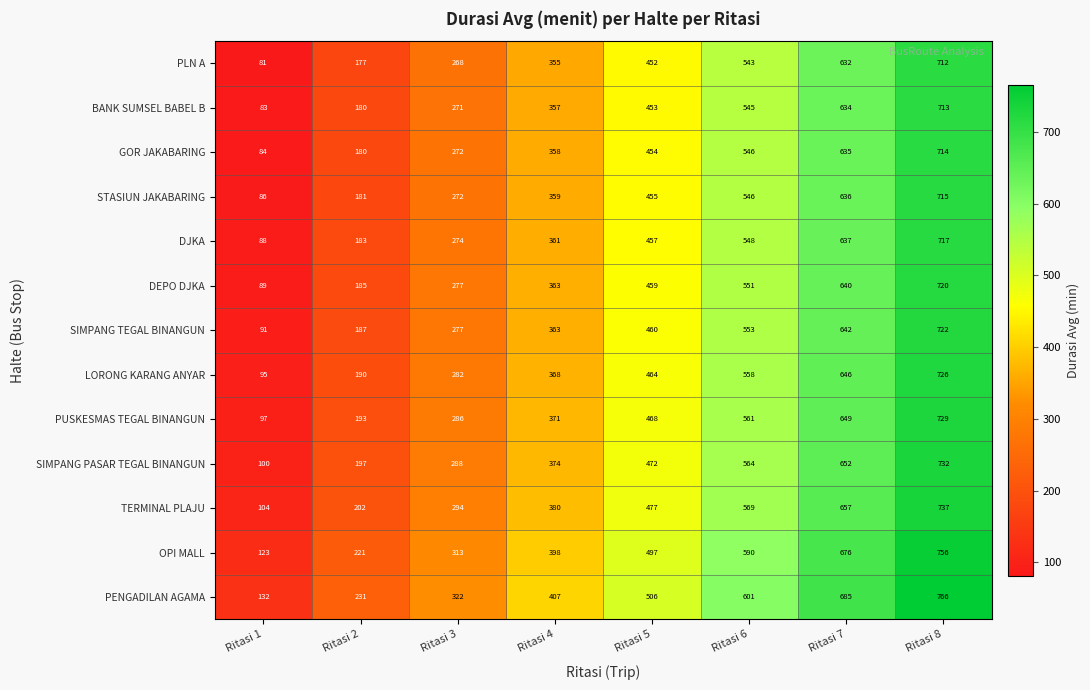

Is the value of PENGADILAN AGAMA at Ritasi 2 greater than the value of BANK SUMSEL BABEL B at Ritasi 5?

No